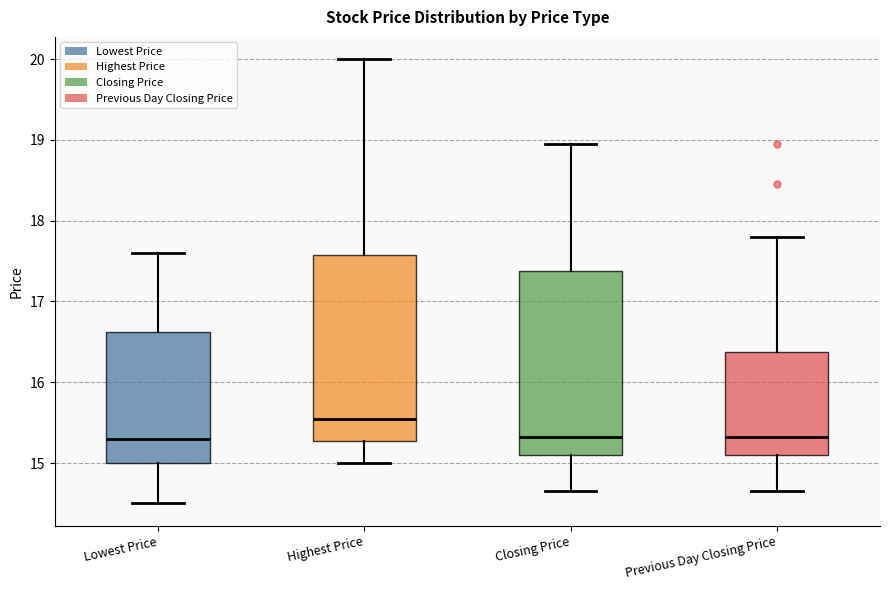

Where is the upper edge of the box for Lowest Price on the y-axis? The values are not printed on the chart, so give them approximately, as read against the axis.

16.6